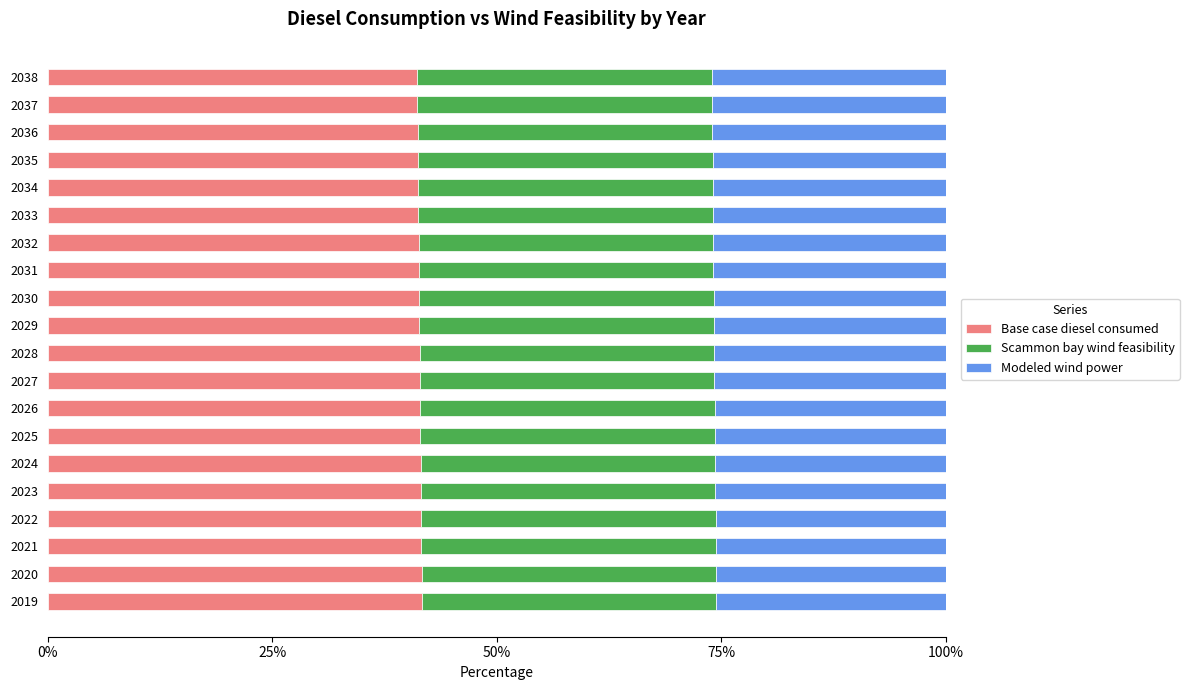

What is the sum of all Base case diesel consumed values?

828.1